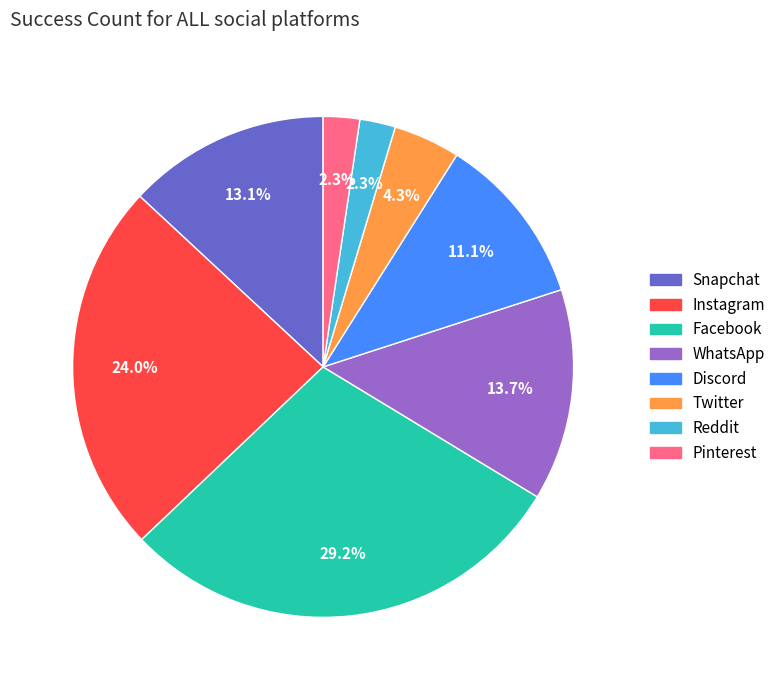

Does Instagram represent more than half of the total?

No